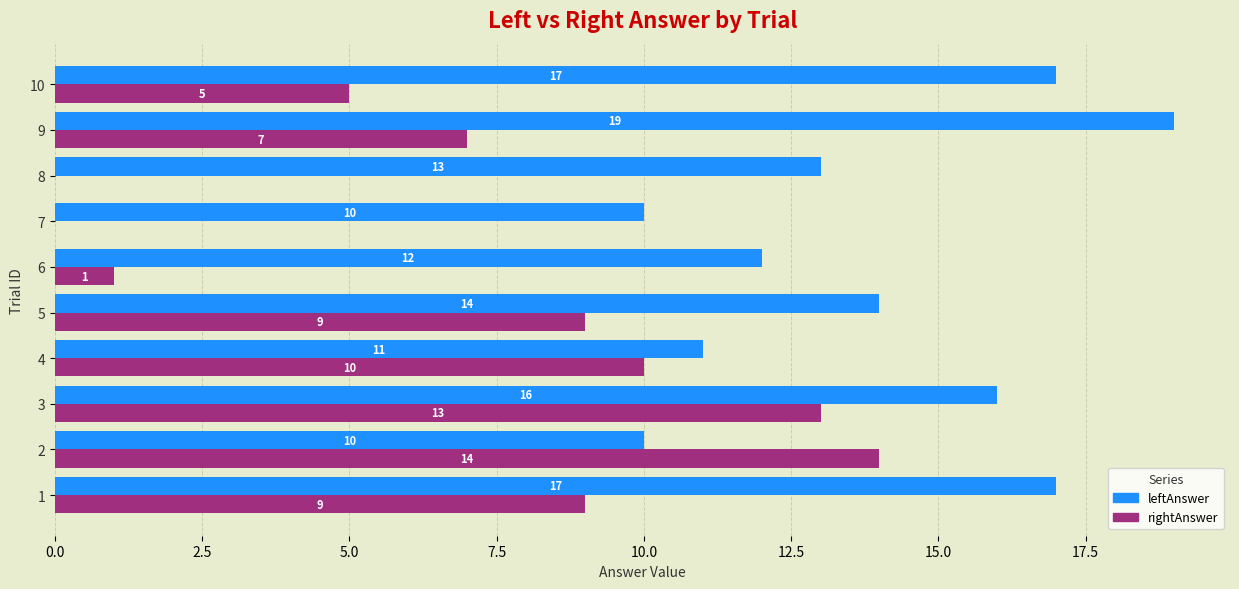

Count the number of categories in the chart.

10